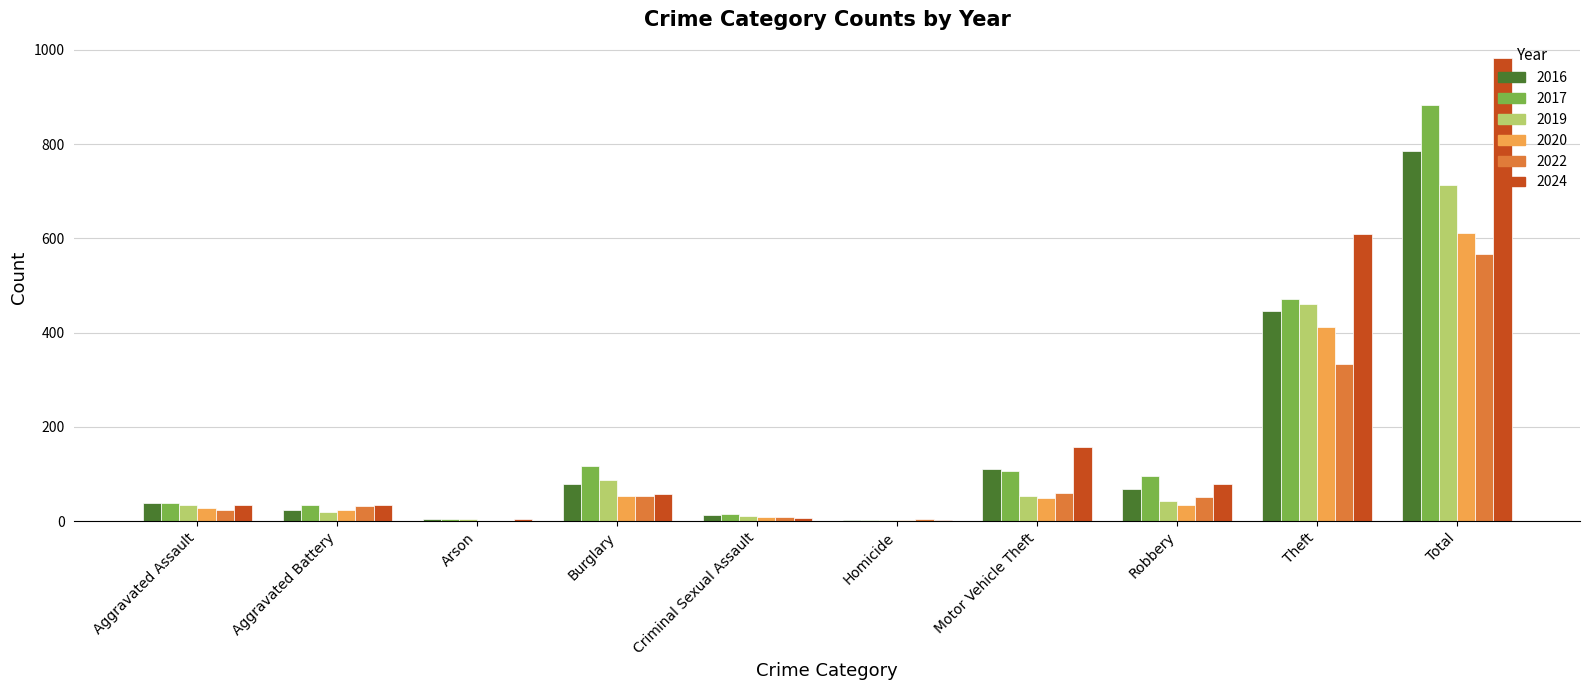

True or false: 2017 has a value of 883 at Total.

True